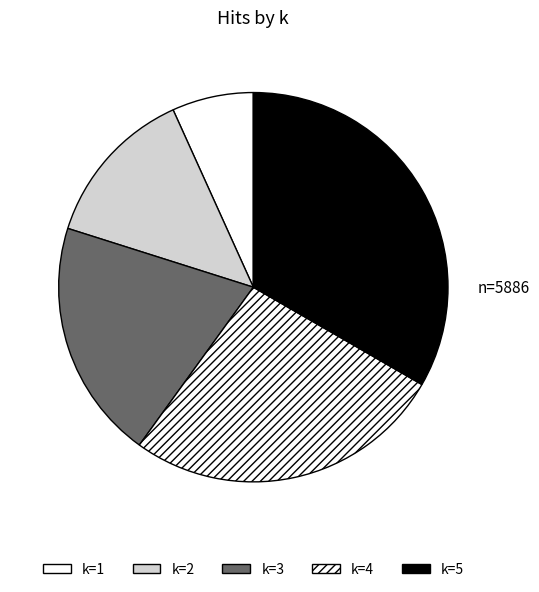

Count the number of slices in the pie.

5